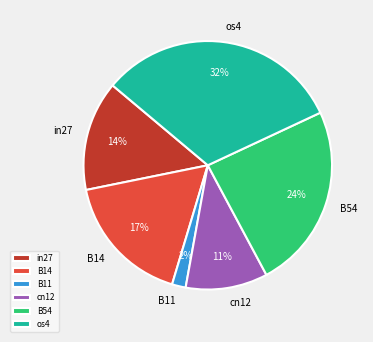

Which slice is the largest?

os4